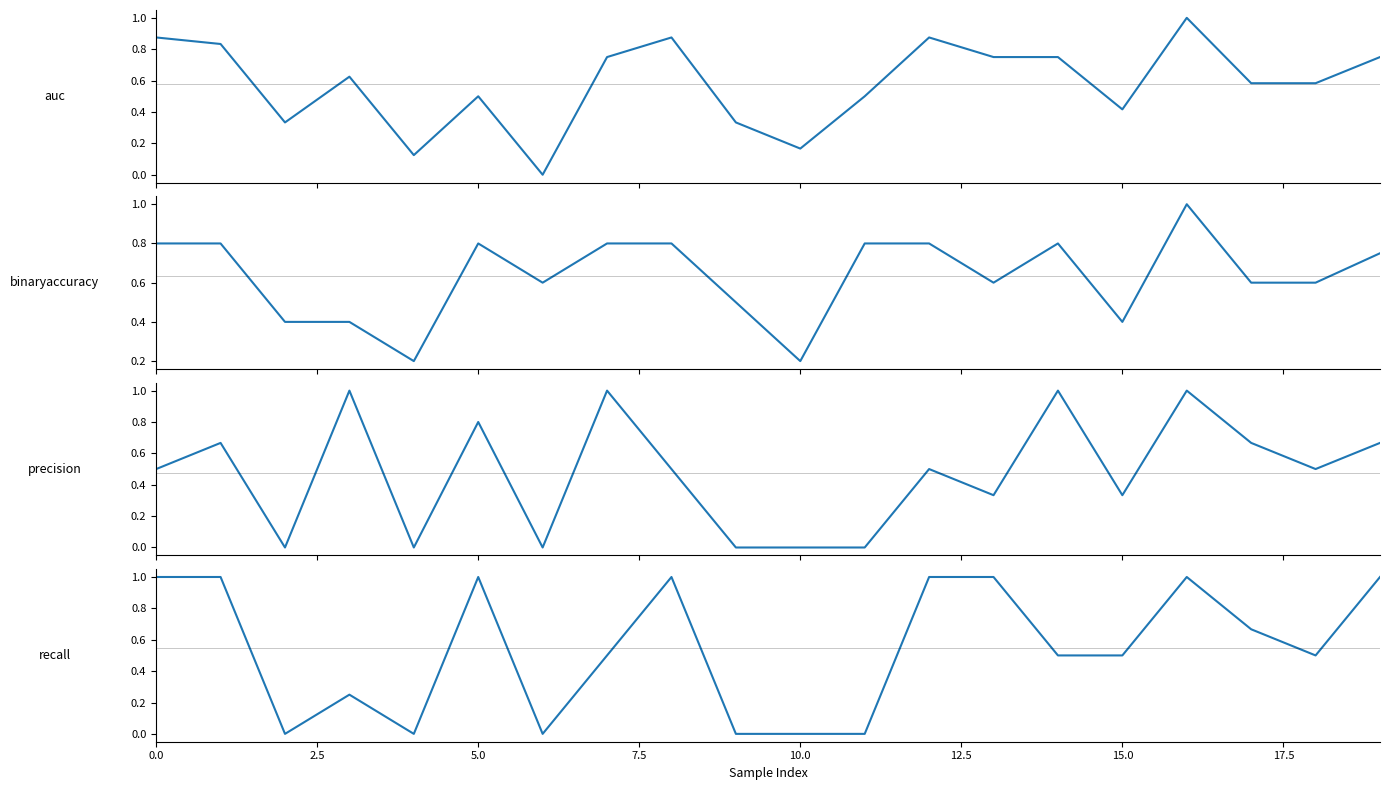

What are all the series names shown in the legend?

auc, binaryaccuracy, precision, recall